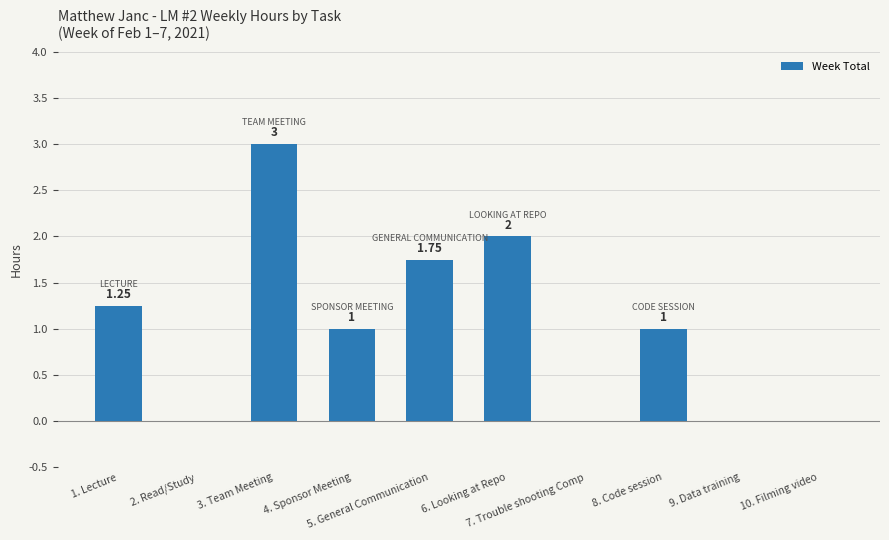

What is the sum of all values?

10.0